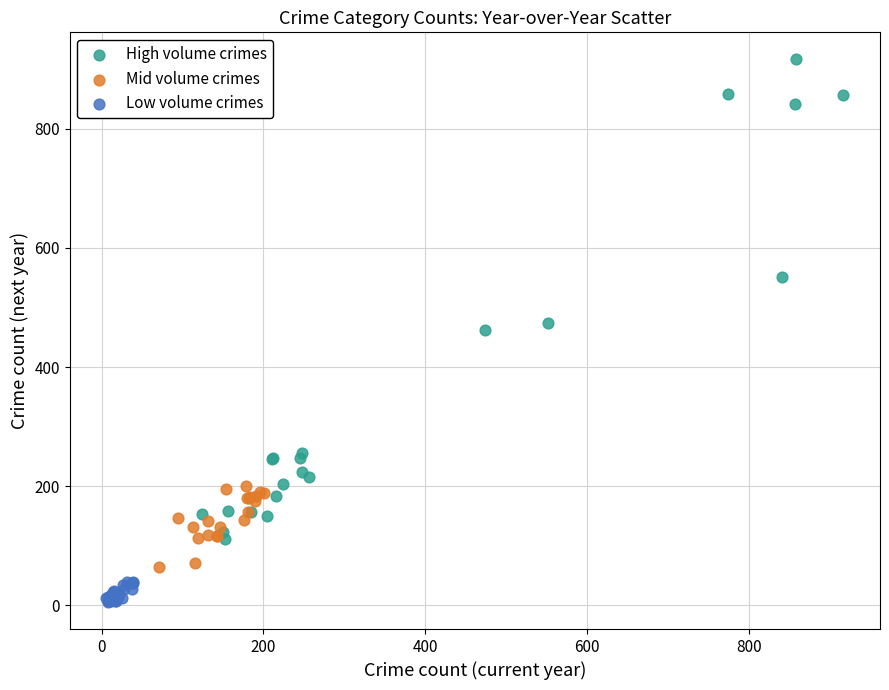

Which series reaches the maximum Y coordinate?

High volume crimes